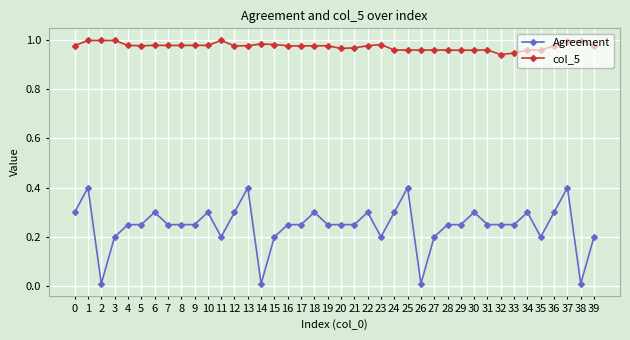

Where is the first local maximum for Agreement?

1